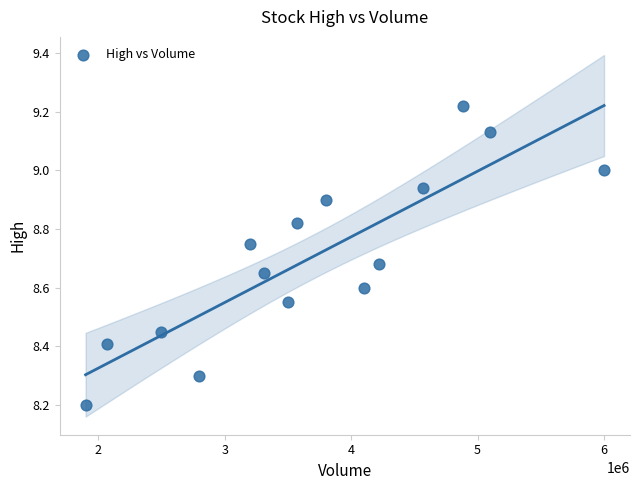

What Y value in the scatter plot is closest to 8?

8.2